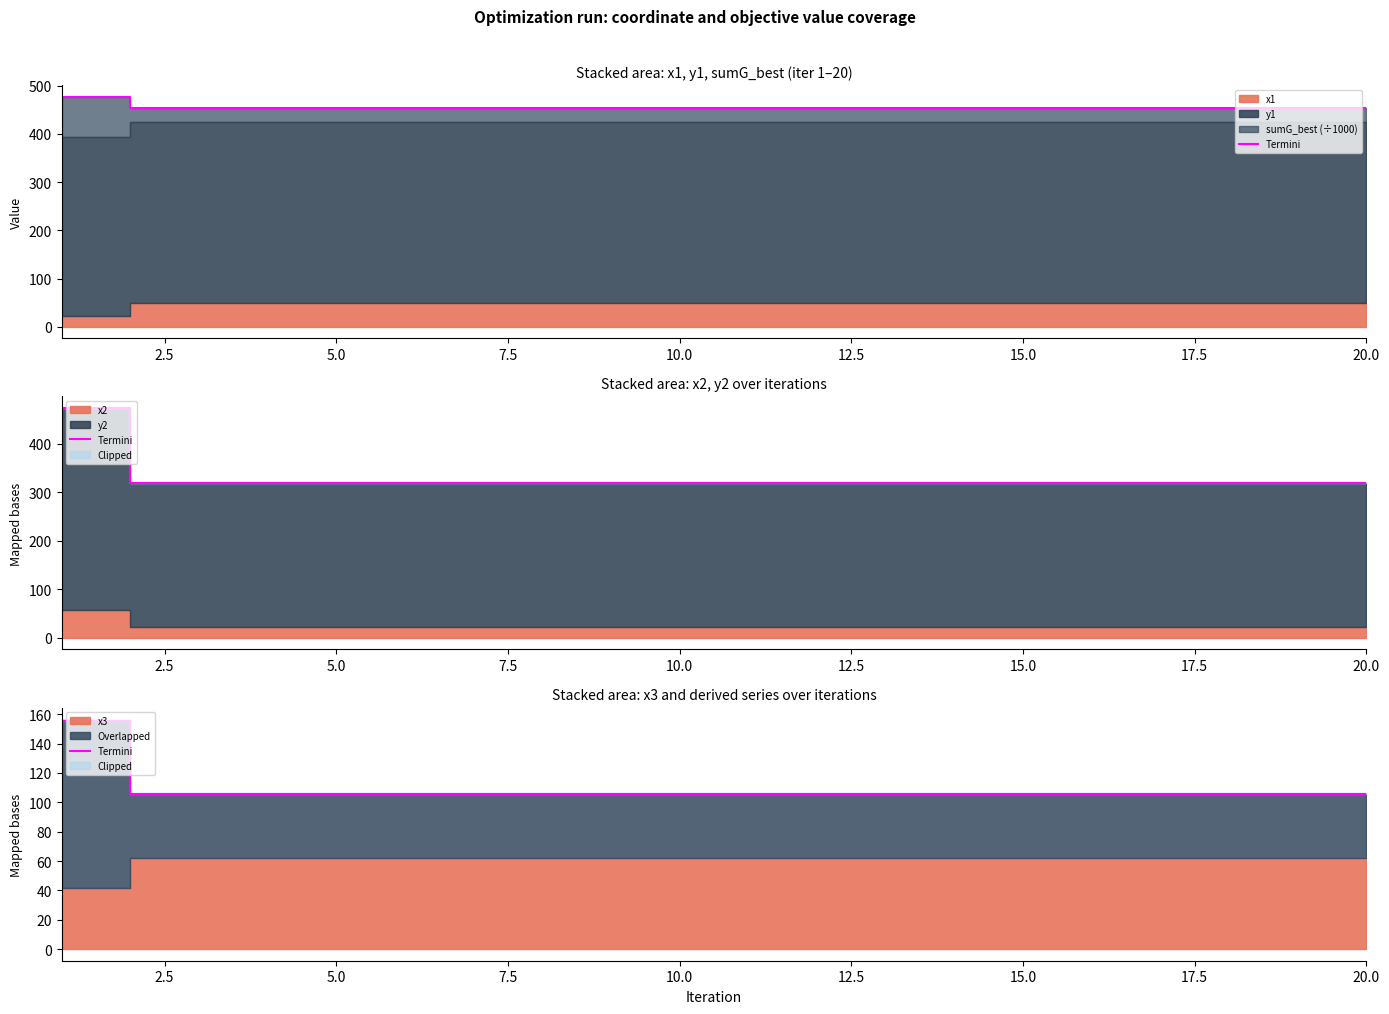

What is the sum of all values?

2158.7